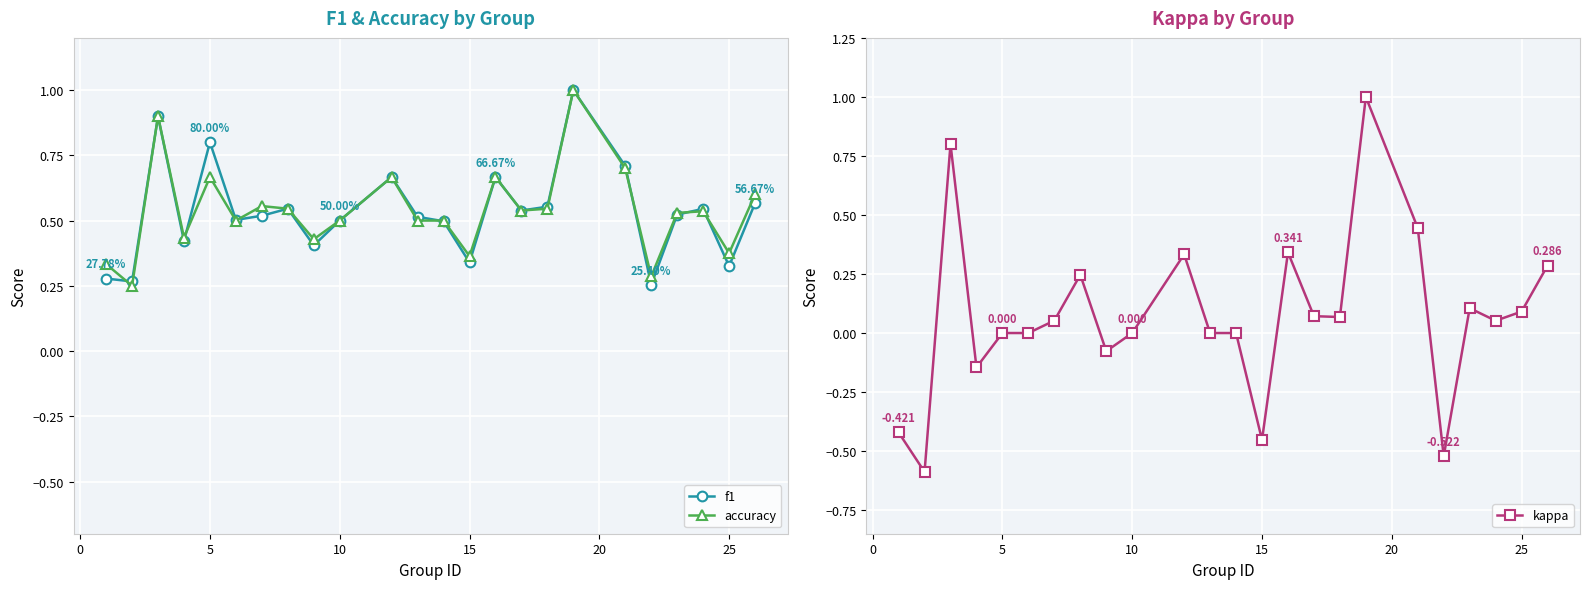

True or false: kappa and f1 cross at least once.

False